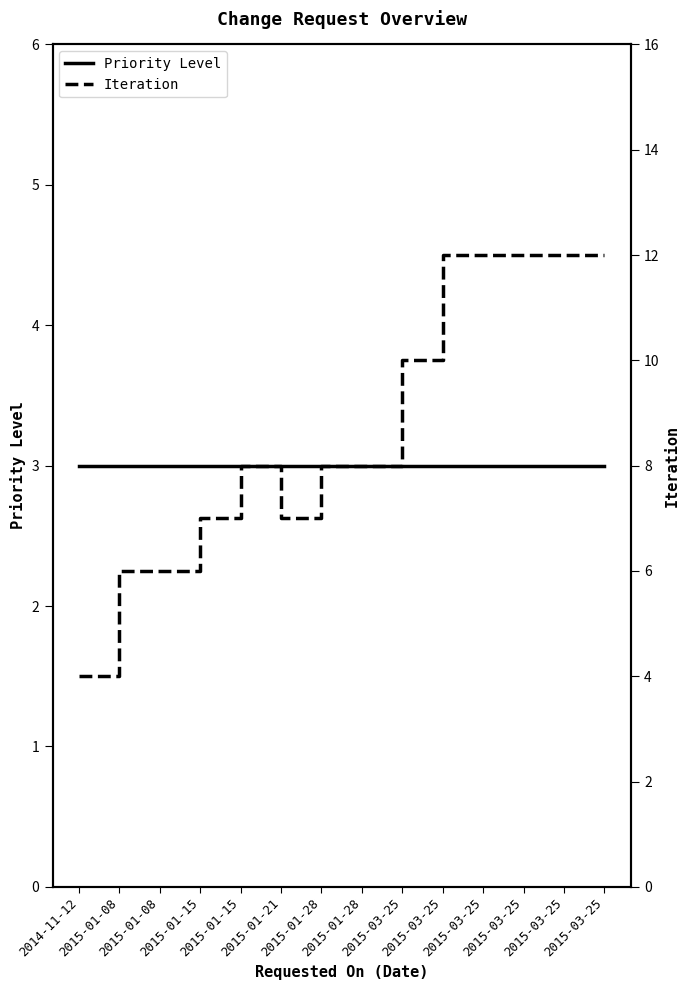

What is the label of the 10th point from the right?

2015-01-15